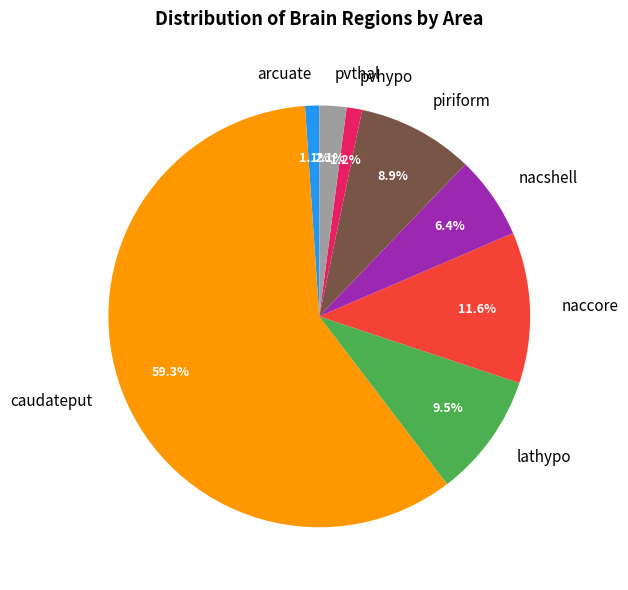

Between naccore and arcuate, which is larger?

naccore